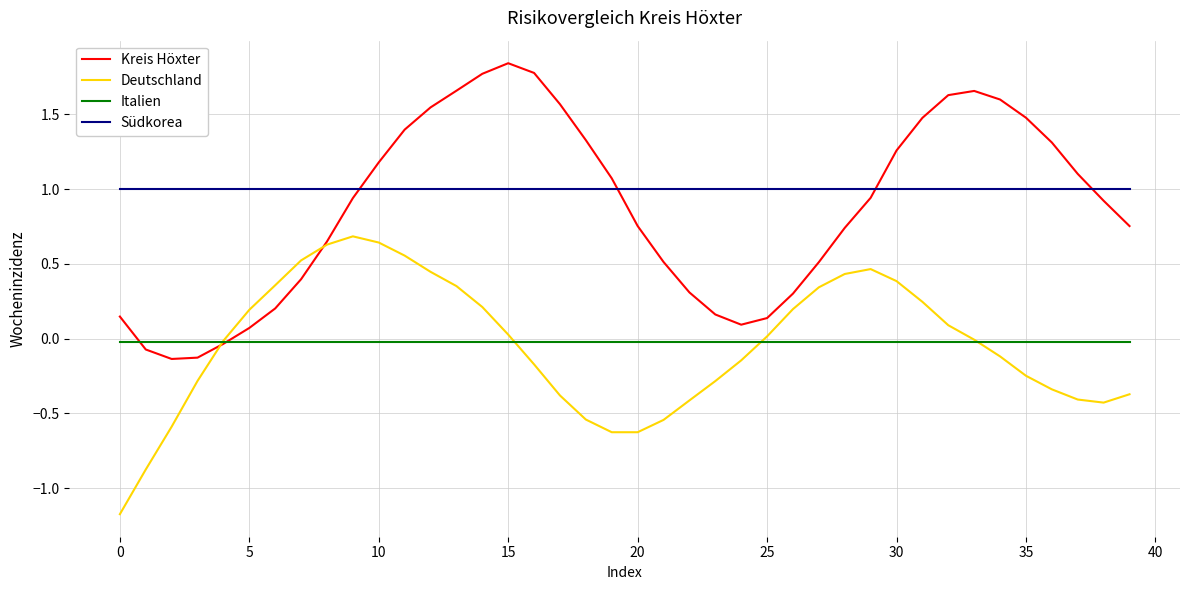

Which series has the largest range (max minus min)?

Kreis Höxter